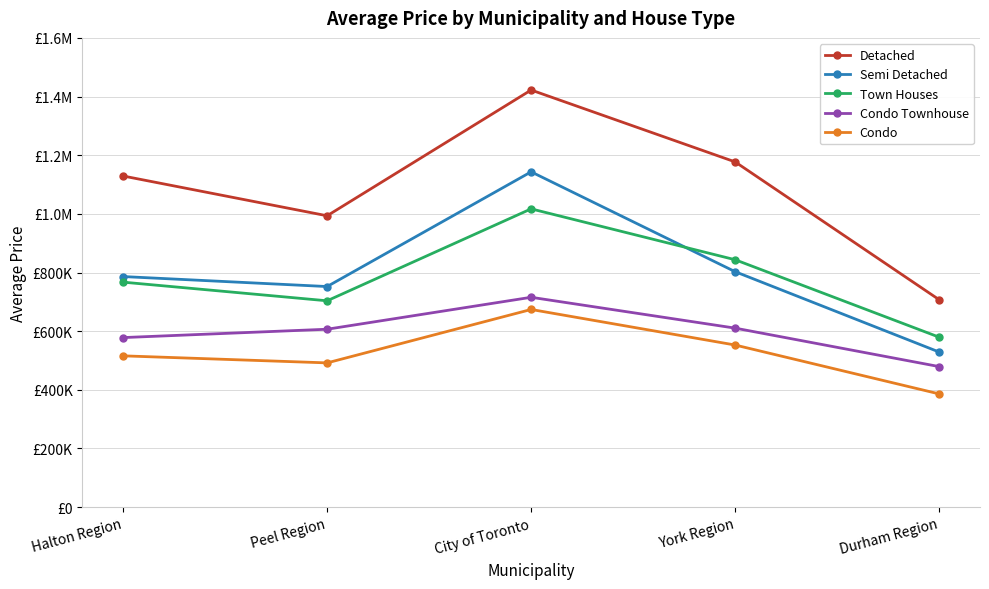

Is this an area chart (filled region under the line)?

No